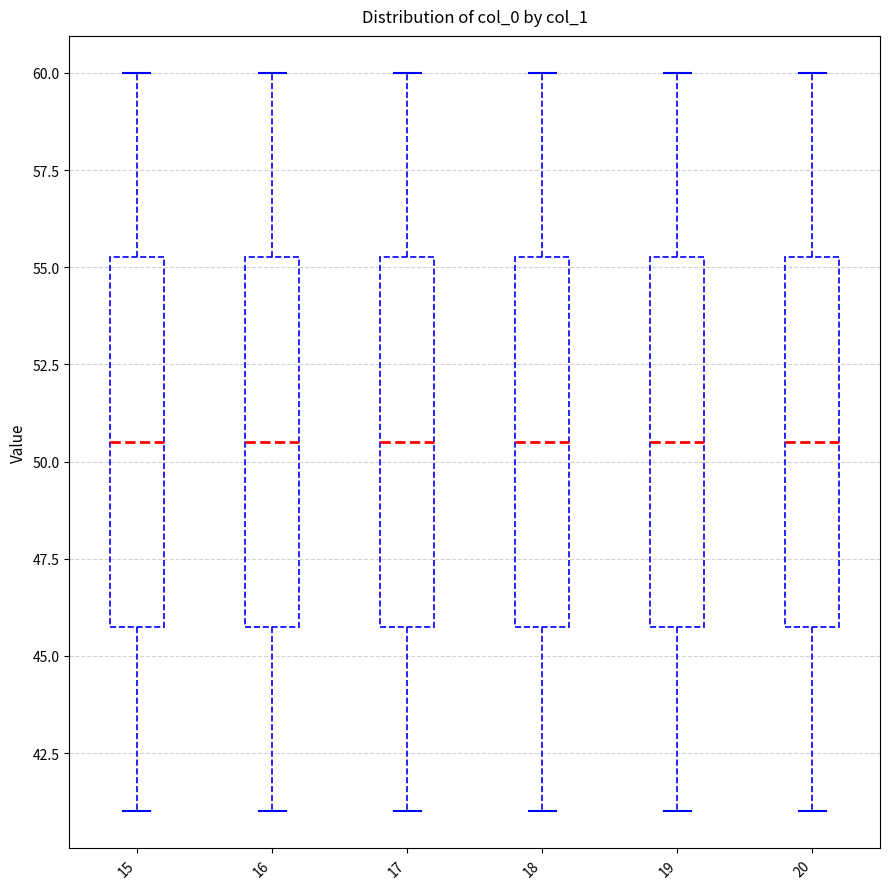

Where is the upper edge of the box at x = 19 on the y-axis? The values are not printed on the chart, so give them approximately, as read against the axis.

55.5